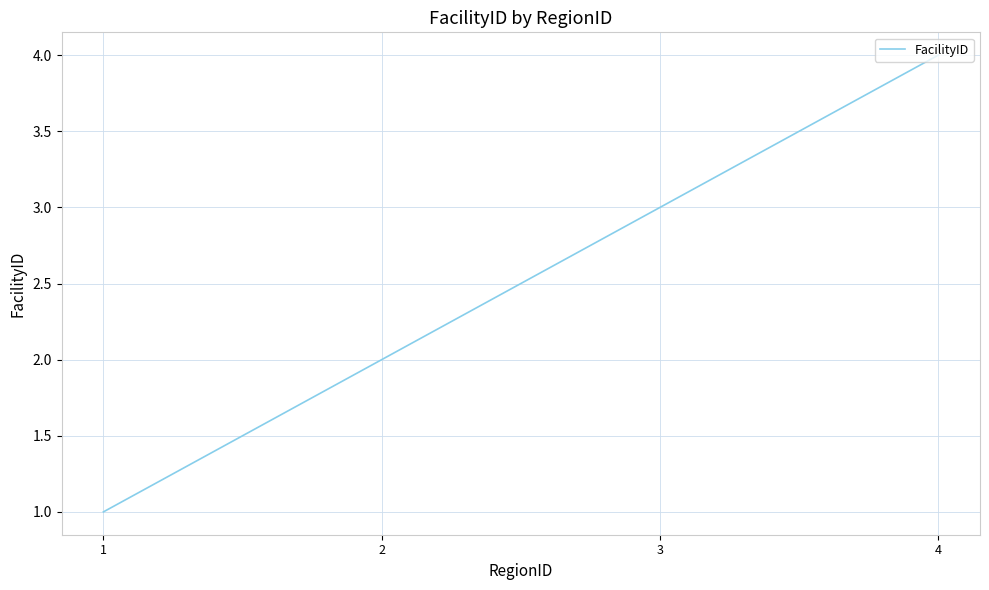

The value at 2 is 3. True or false?

False